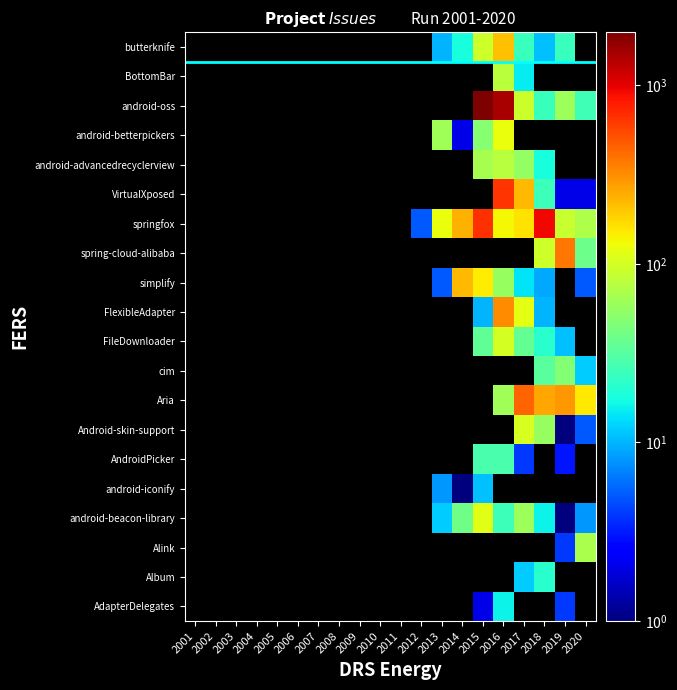

How many series are shown in this chart?

20